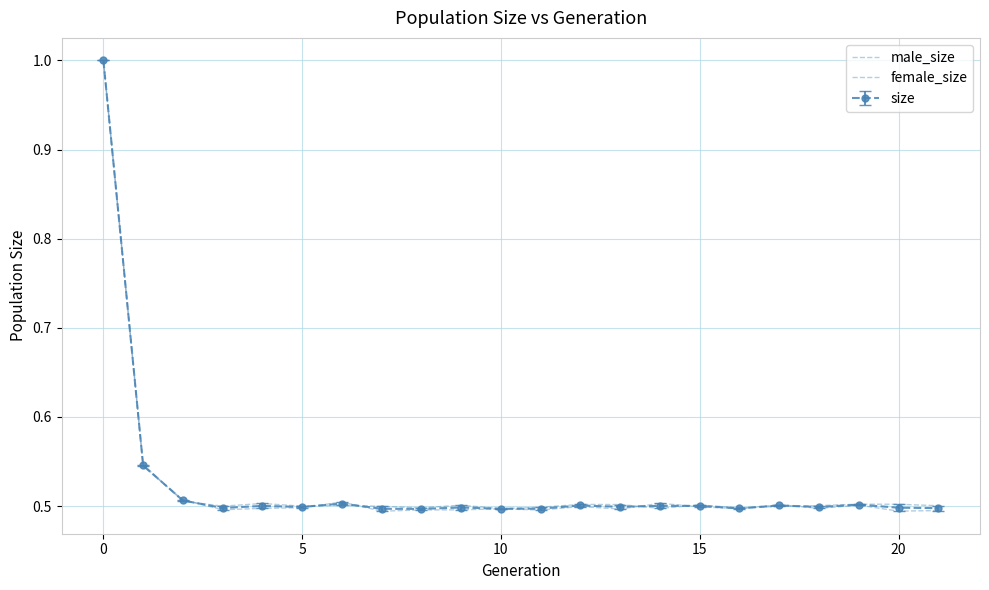

Which series has the widest spread of values?

male_size